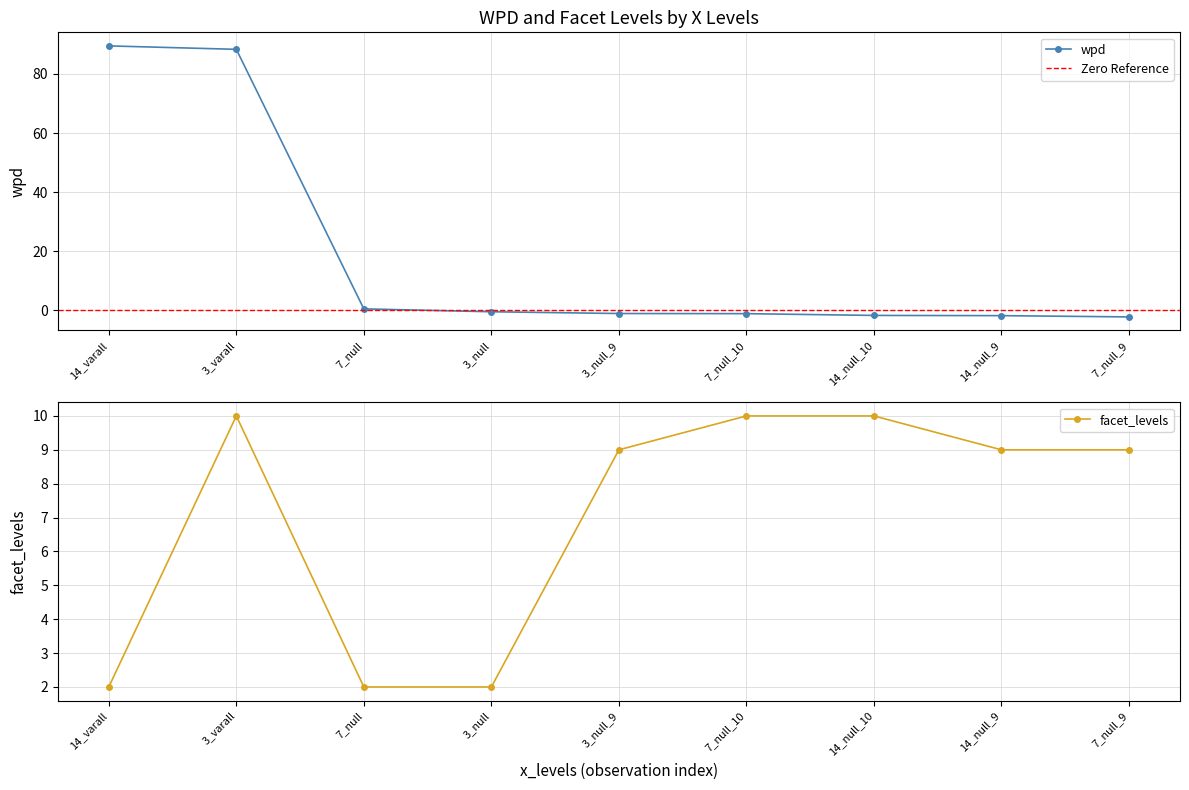

What is the average value of the facet_levels series?

7